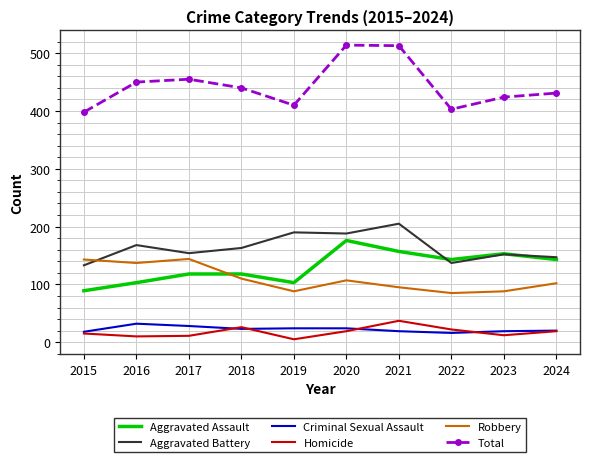

What is the sum of the Aggravated Assault values at 2023 and 2018?

271